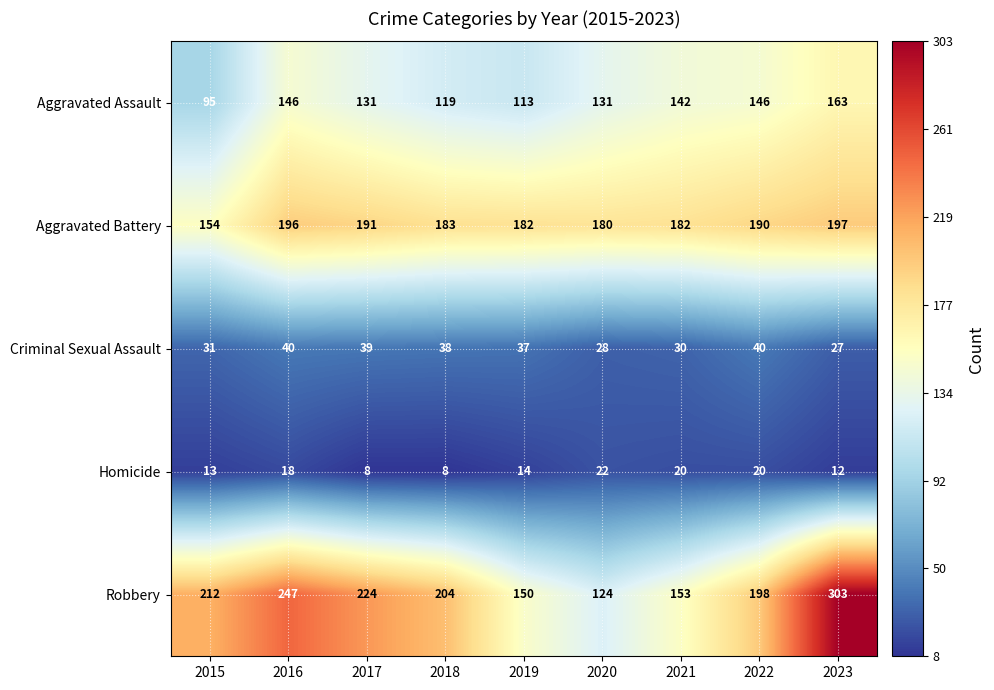

What is the greatest value displayed?

303